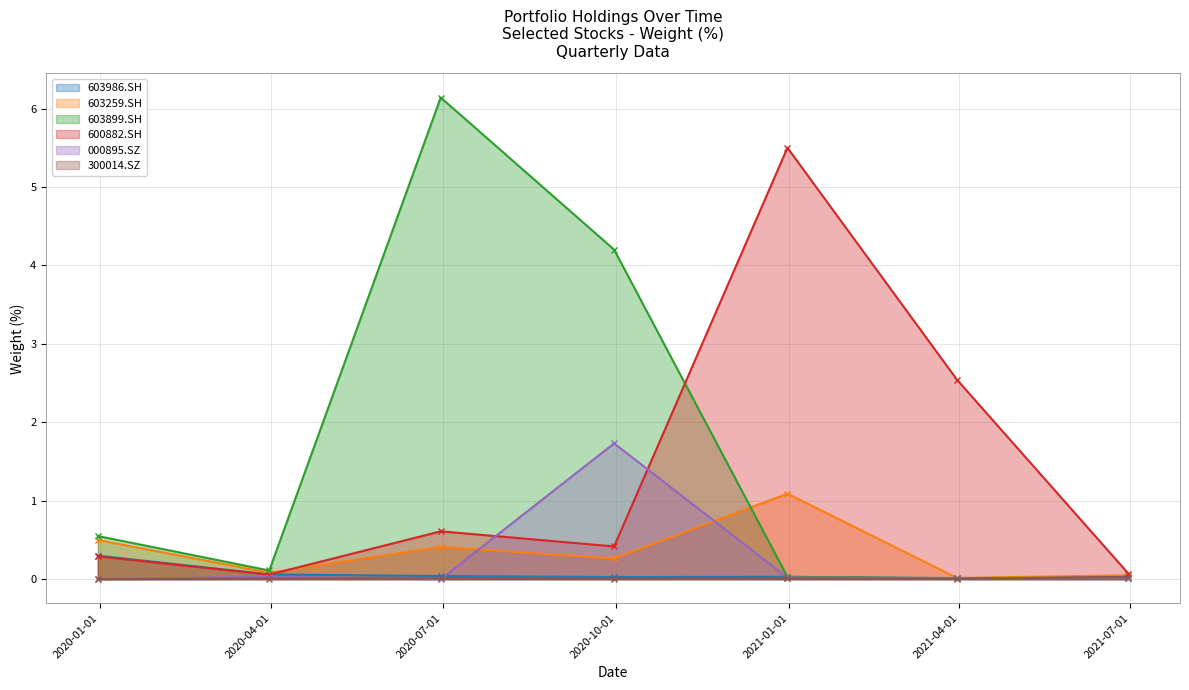

What position from the right is 2020-12-31?

3